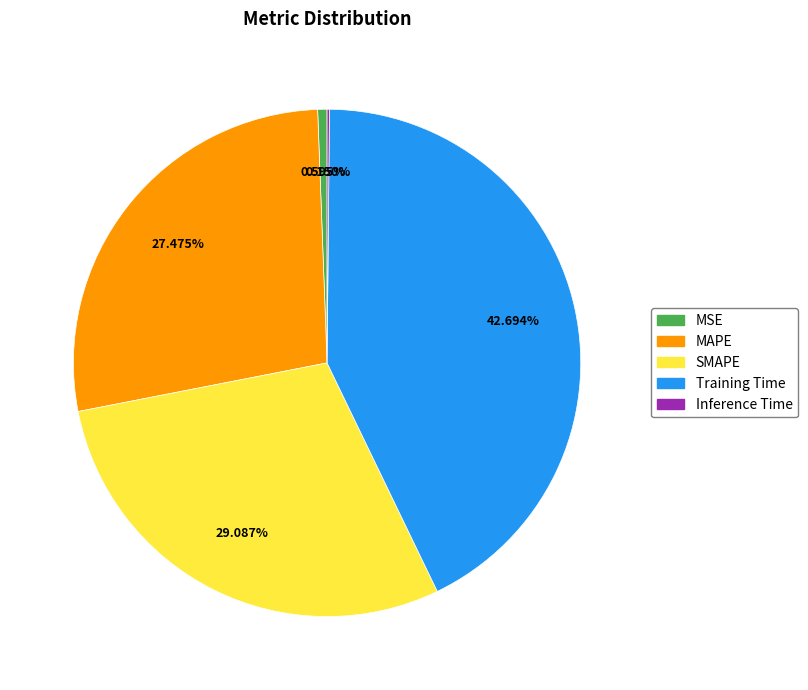

To the nearest percent, what is the average slice percentage?

20%